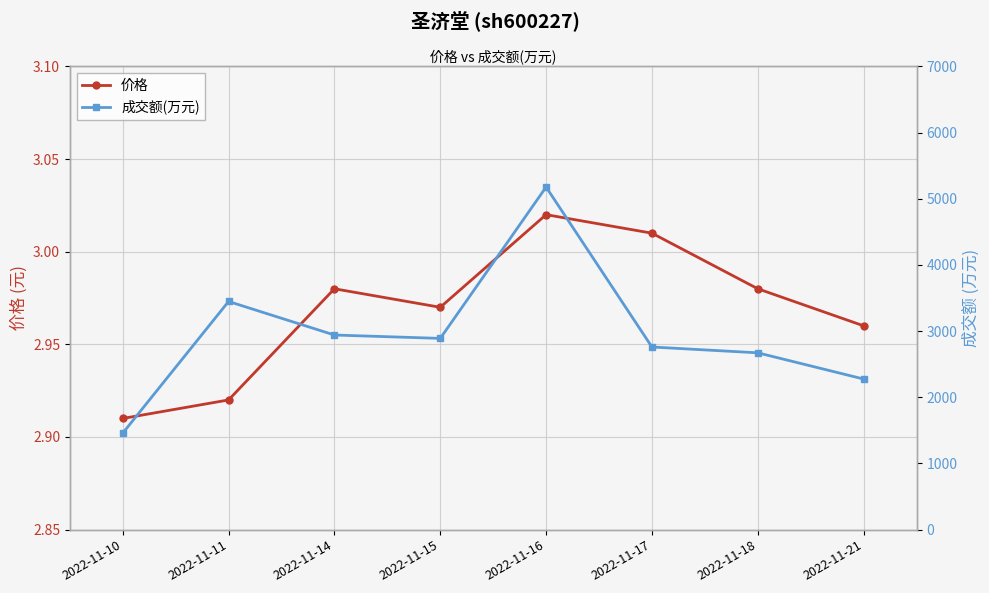

Which series has the largest total across all categories?

成交额(万元)